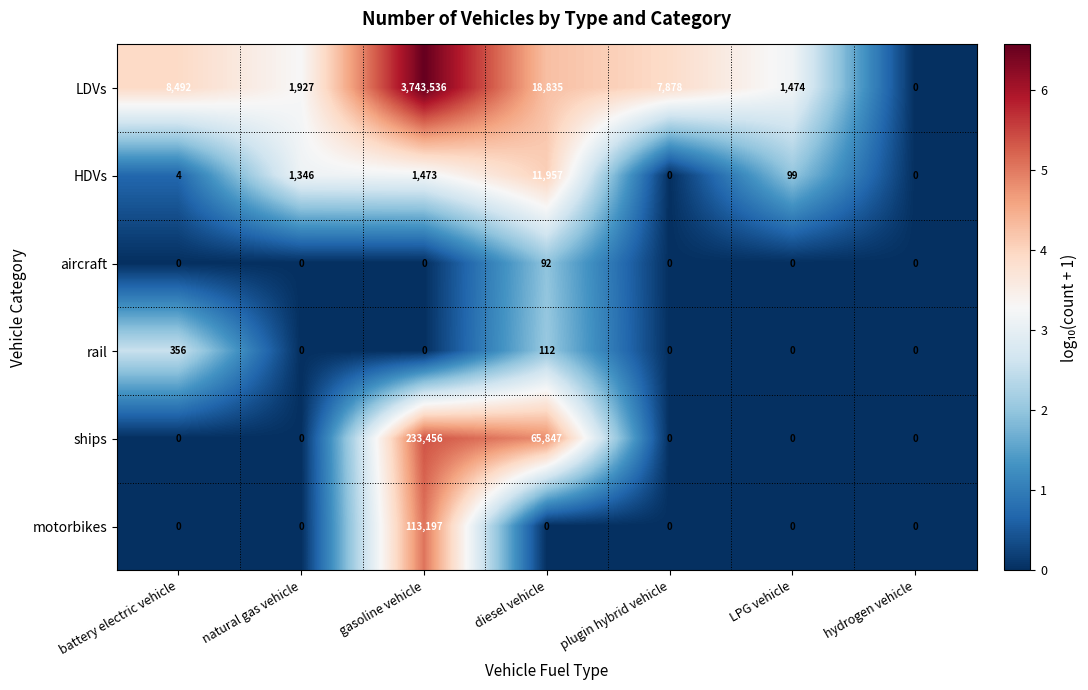

What is the total value across all series at natural gas vehicle?

3273